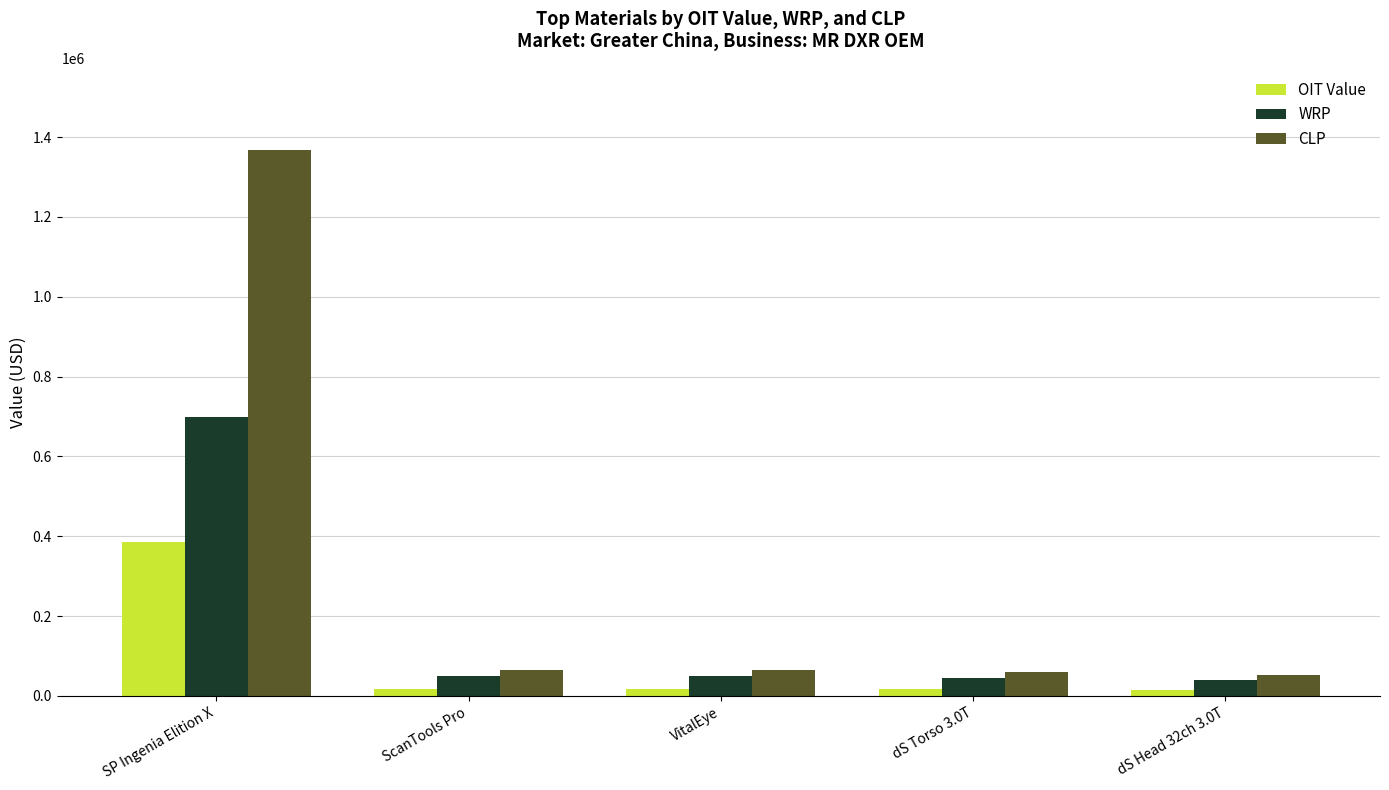

At how many categories does at least one series exceed 1303285?

1